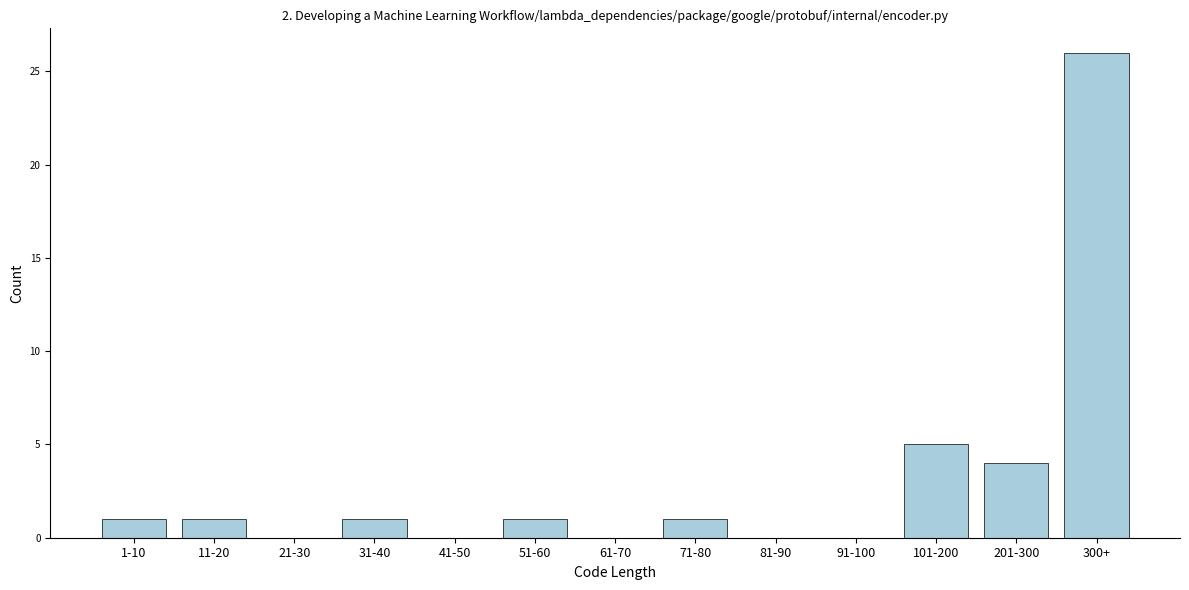

Reading left to right, what are all the values shown in this chart?

1-10=1	11-20=1	21-30=0	31-40=1	41-50=0	51-60=1	61-70=0	71-80=1	81-90=0	91-100=0	101-200=5	201-300=4	300+=26